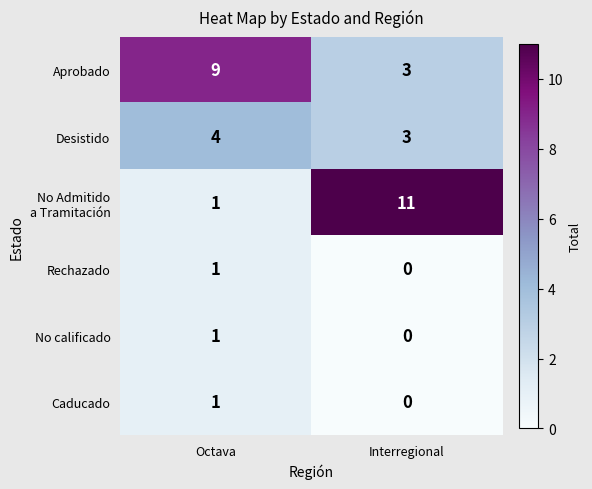

What is the total value across all series at Interregional?

17